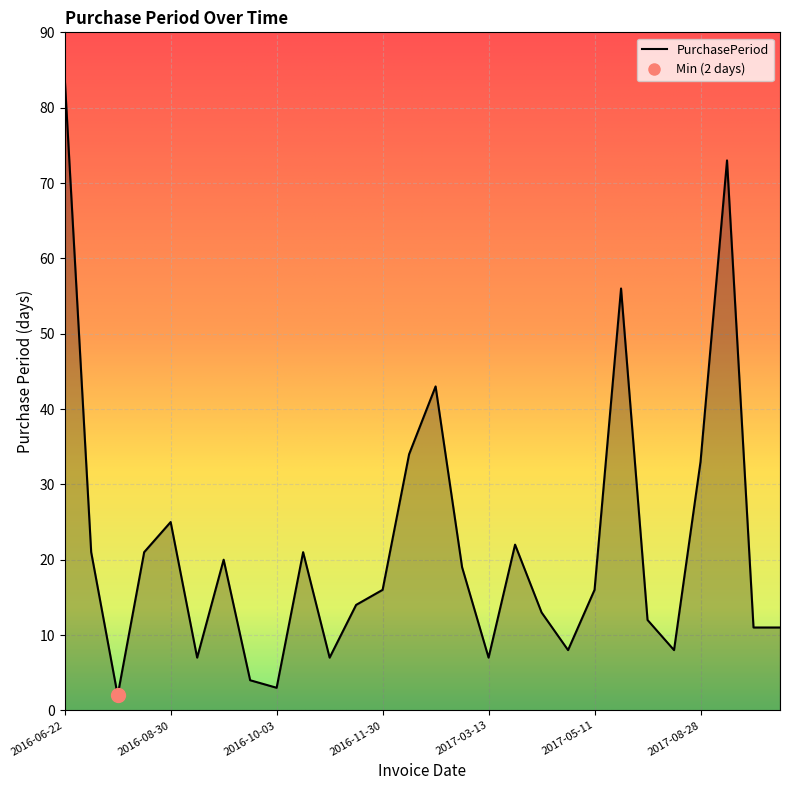

True or false: the data shows 21 at 2016-08-05.

True